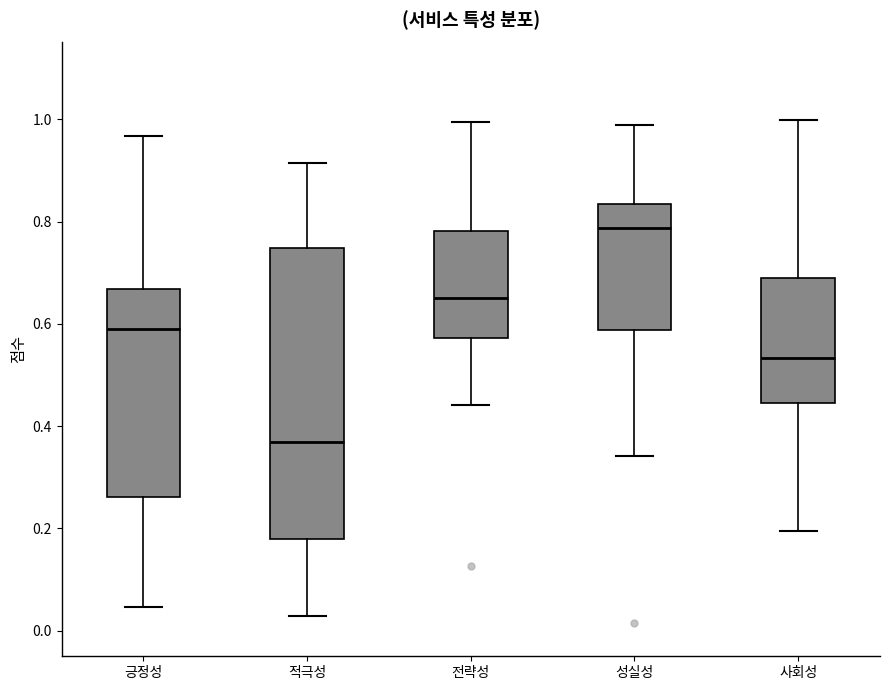

Where does the lower whisker of the box for 긍정성 end on the y-axis? The values are not printed on the chart, so give them approximately, as read against the axis.

0.04